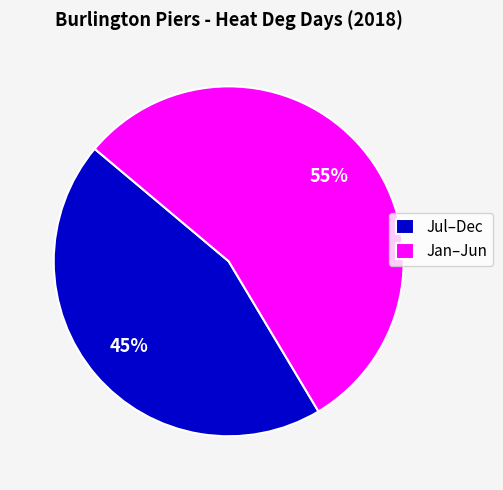

Combined, do Jul–Dec and Jan–Jun account for over 50%?

Yes